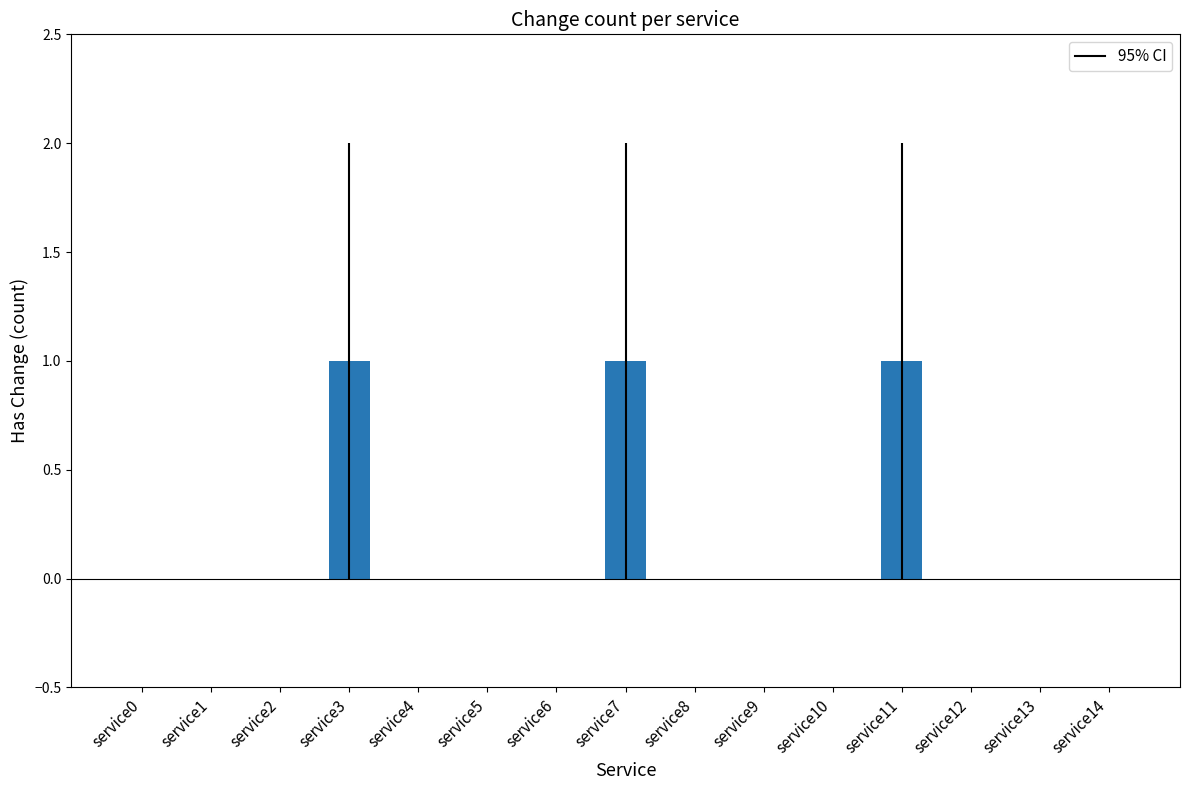

What is the sum of all values?

3